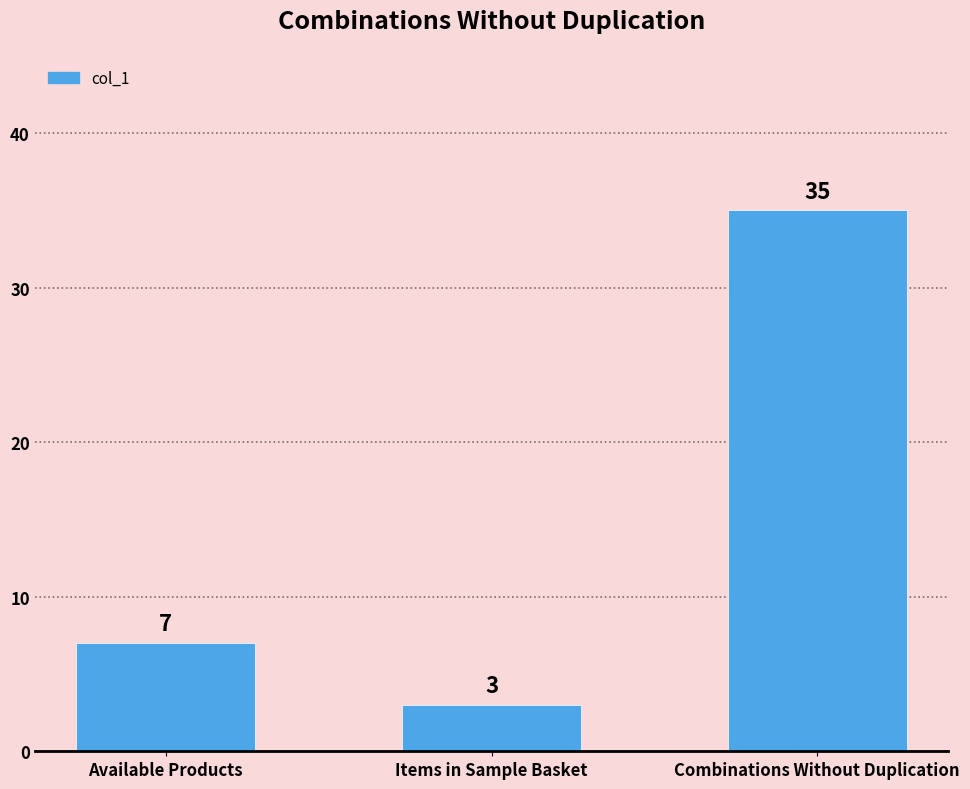

How many bars are there in total?

3